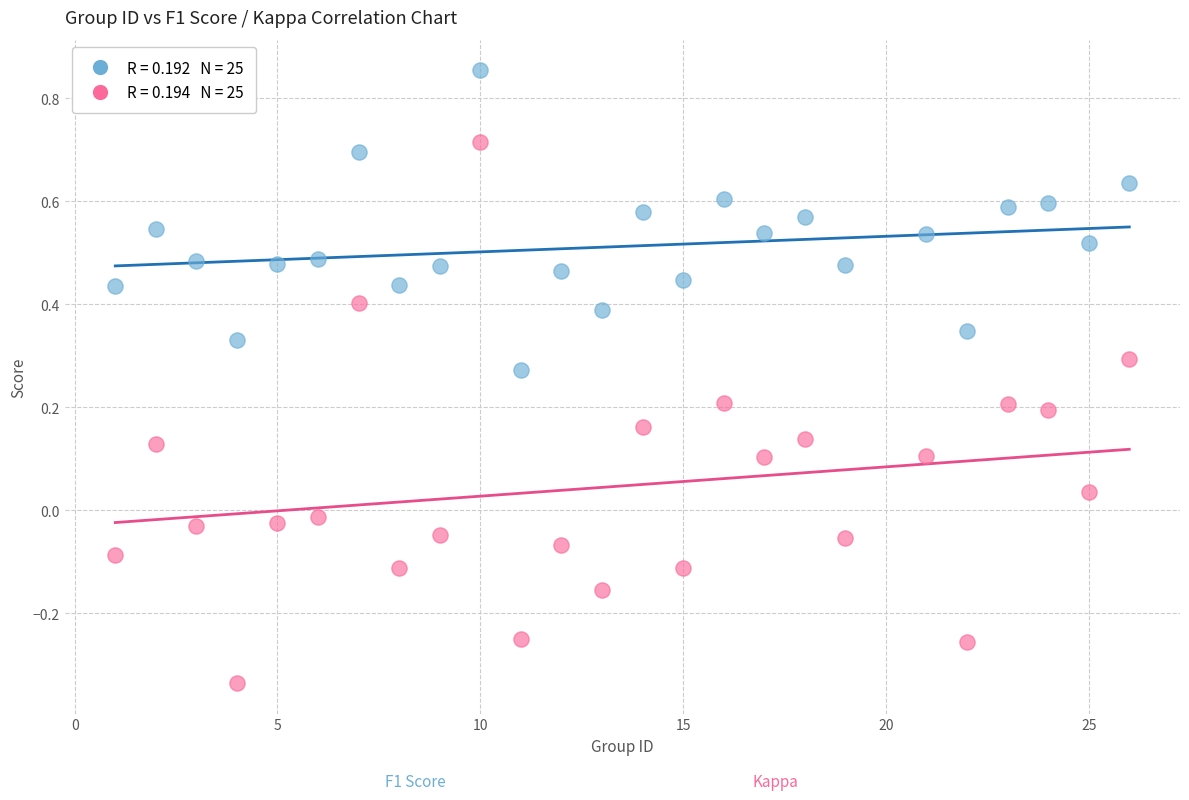

Across all data points, what is the range of X values (max minus min)?

25.0